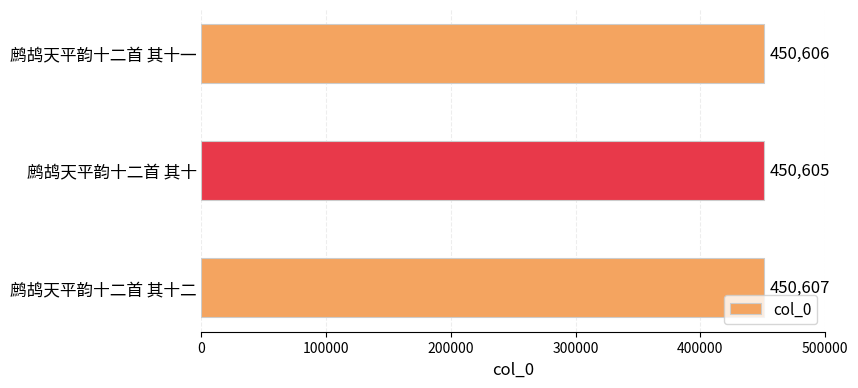

Reading top to bottom, transcribe all the data shown in this chart.

450606	450605	450607